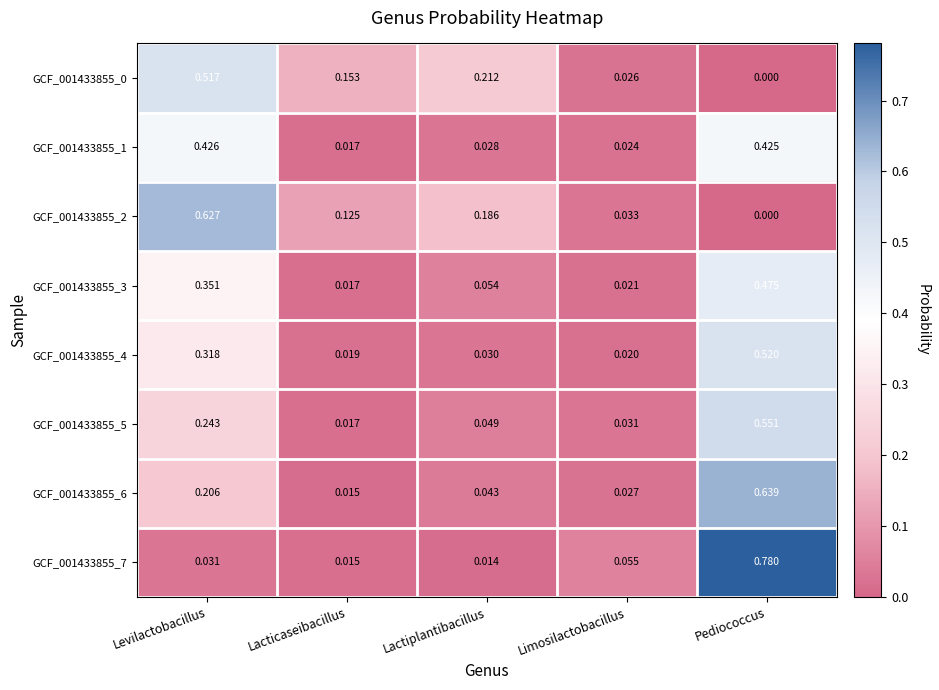

Rank the categories by GCF_001433855_3 value from lowest to highest.

Lacticaseibacillus, Limosilactobacillus, Lactiplantibacillus, Levilactobacillus, Pediococcus